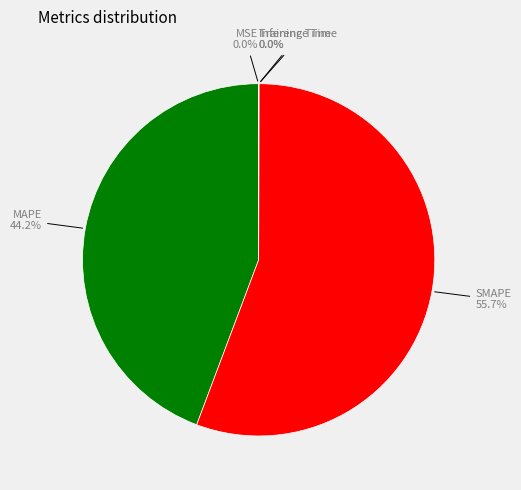

The SMAPE slice represents 56% of the pie. True or false?

True